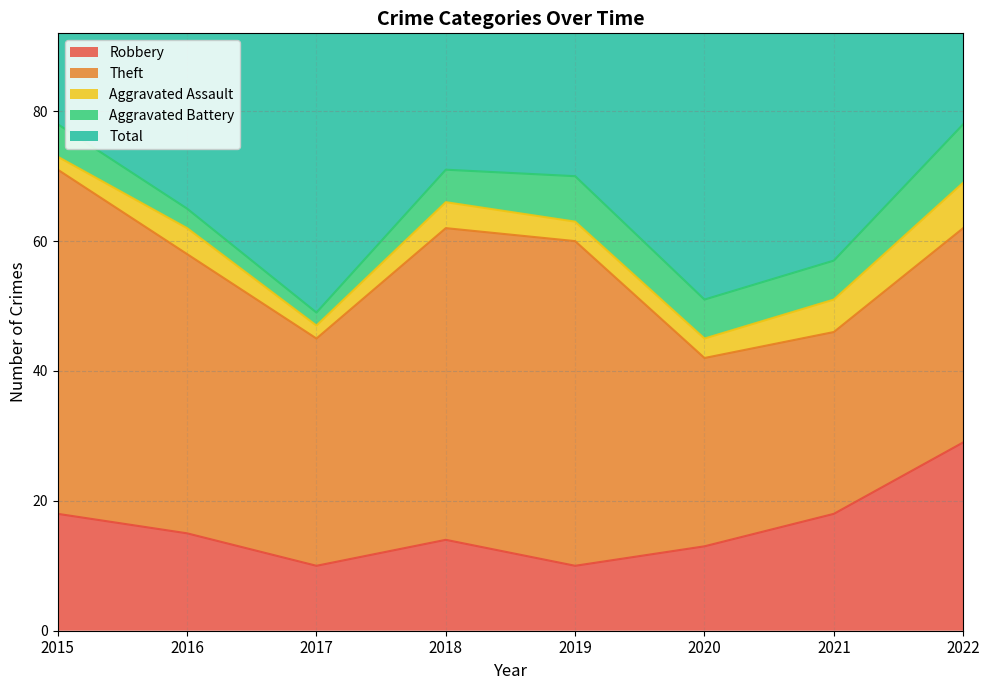

Between 2016 and 2022, which series saw the biggest shift?

Robbery